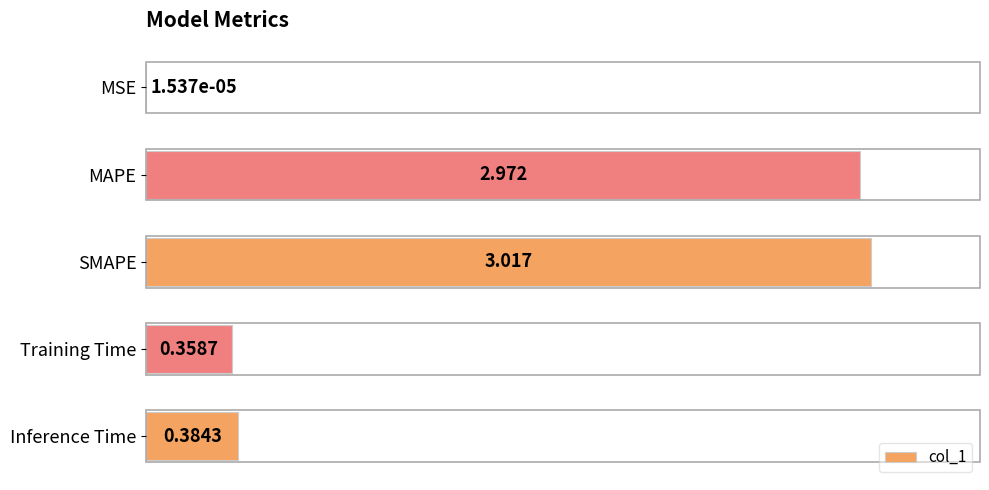

Which has a higher value, Training Time or MSE?

Training Time